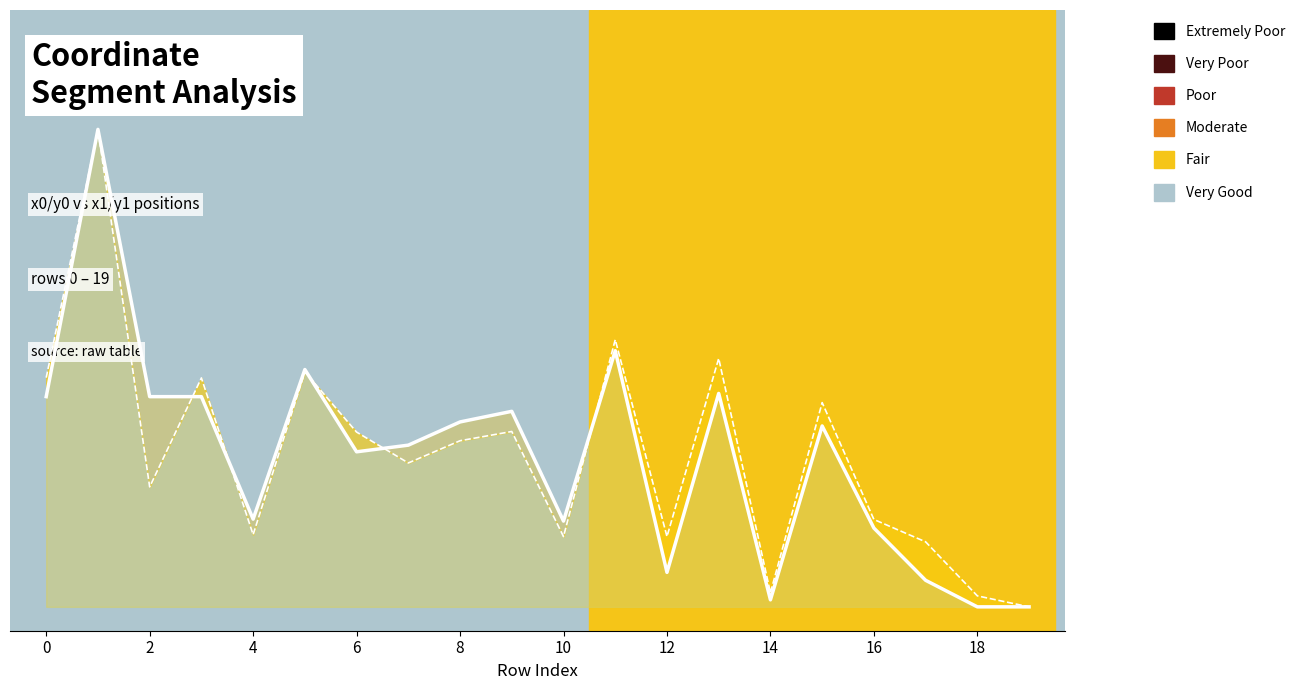

Which series has the widest spread of values?

x0 trend